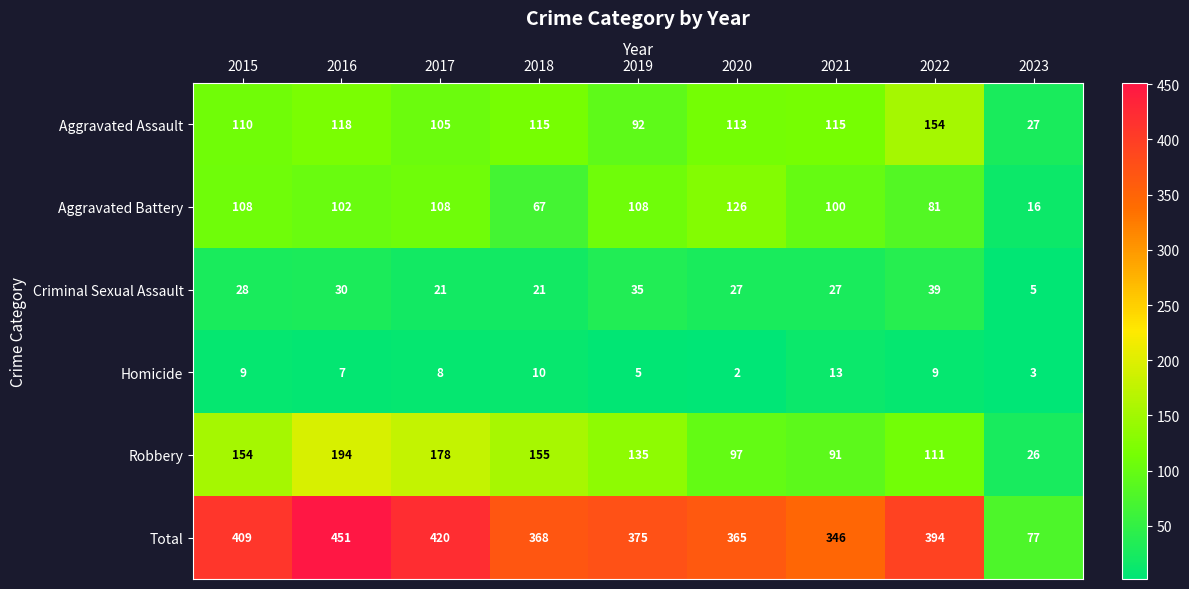

Which series has the largest range (max minus min)?

Total